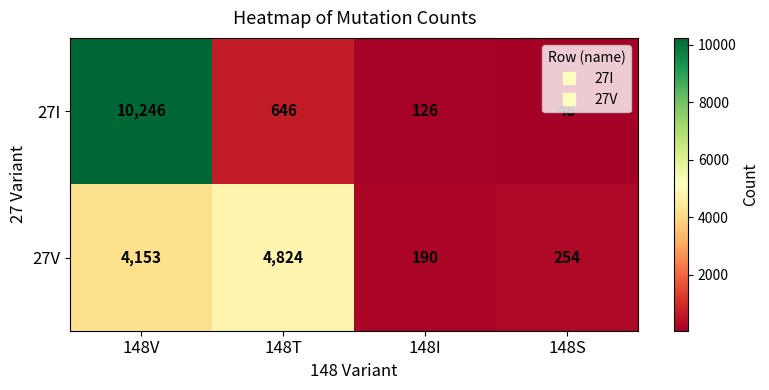

At which category does the chart reach its peak across all series?

148V